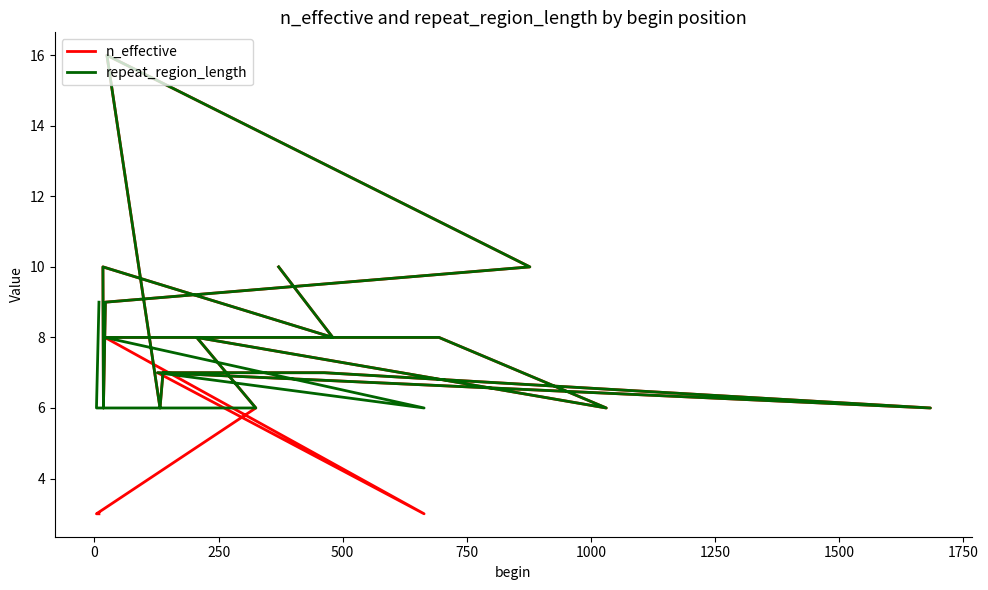

List the series in order of their peak value, highest first.

n_effective, repeat_region_length